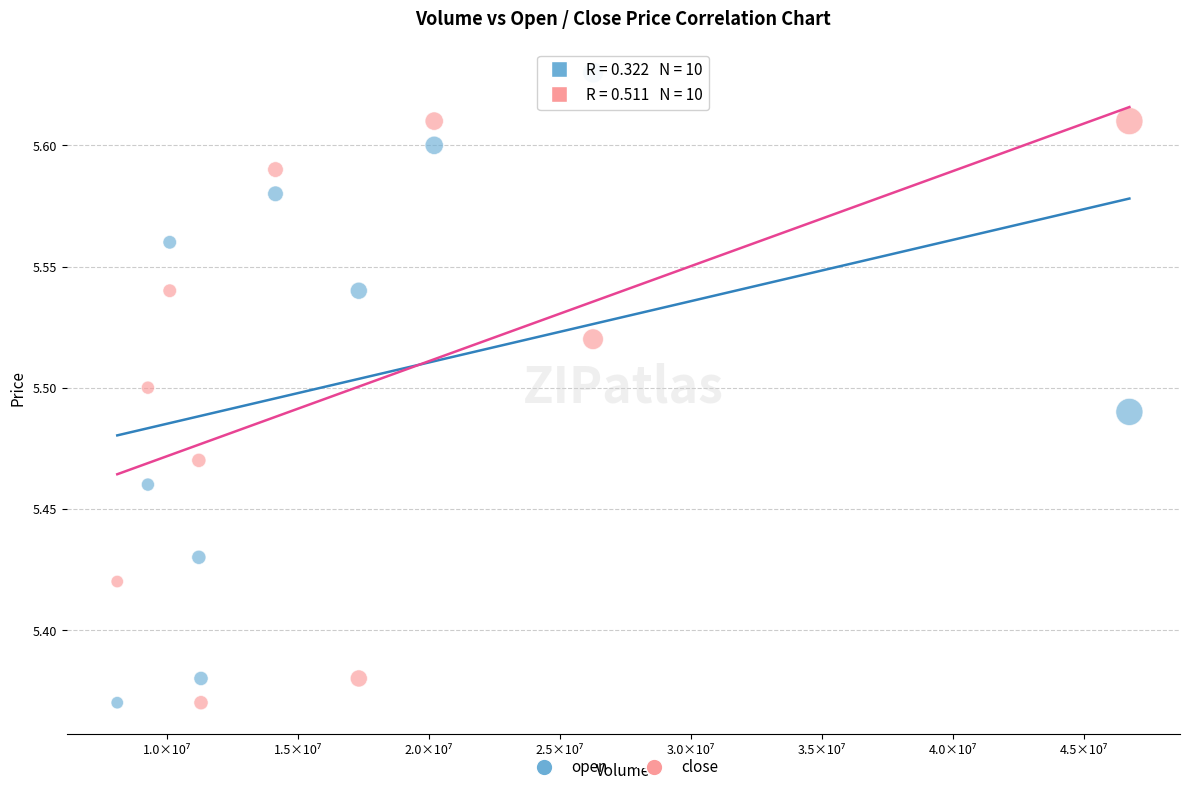

Across all data points, what is the range of X values (max minus min)?

38637108.0